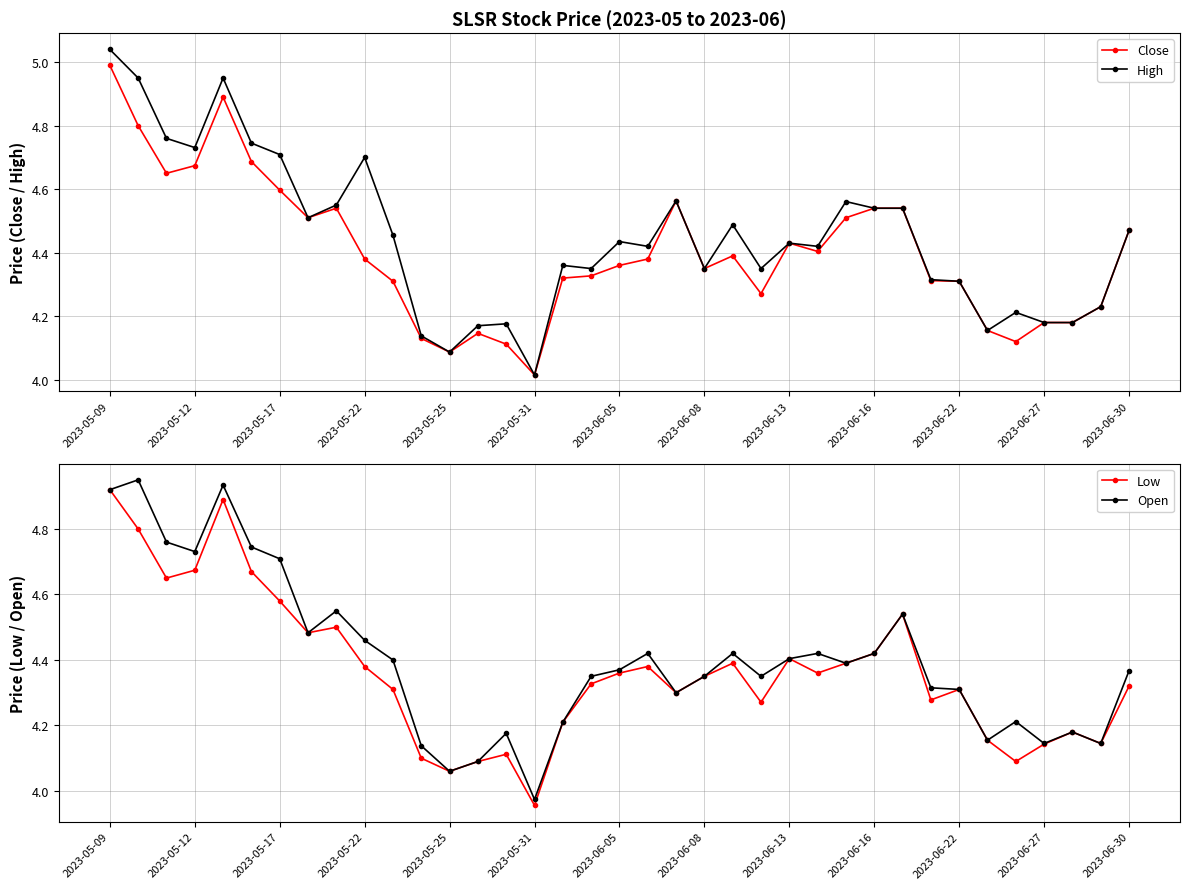

Is it true that High equals 4.7 at 2023-05-22?

True